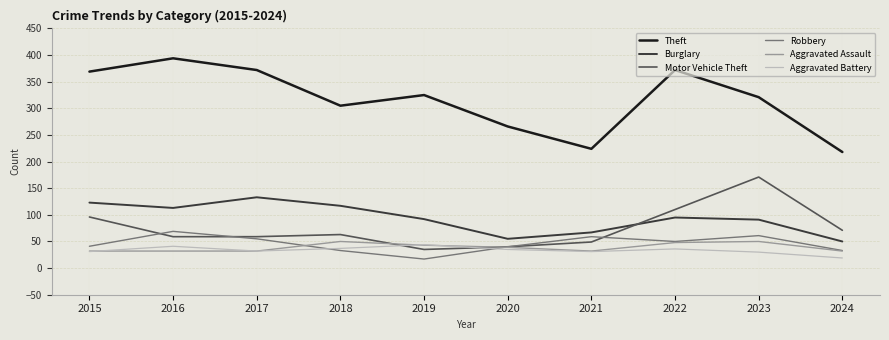

What are all the series names shown in the legend?

Theft, Burglary, Motor Vehicle Theft, Robbery, Aggravated Assault, Aggravated Battery